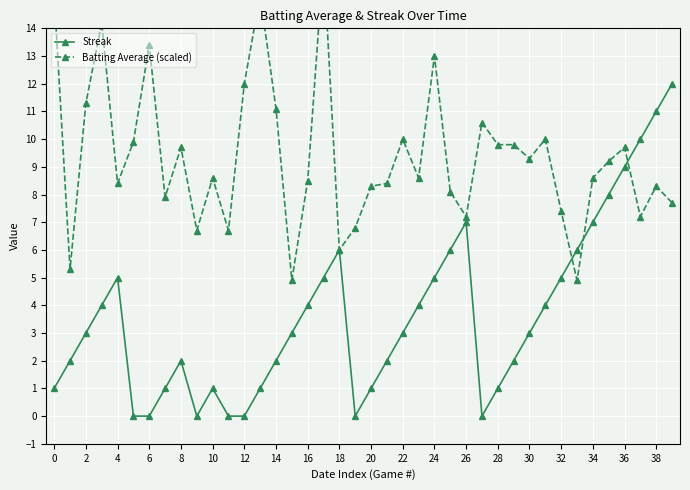

What is the total value across all series at 29?

11.8